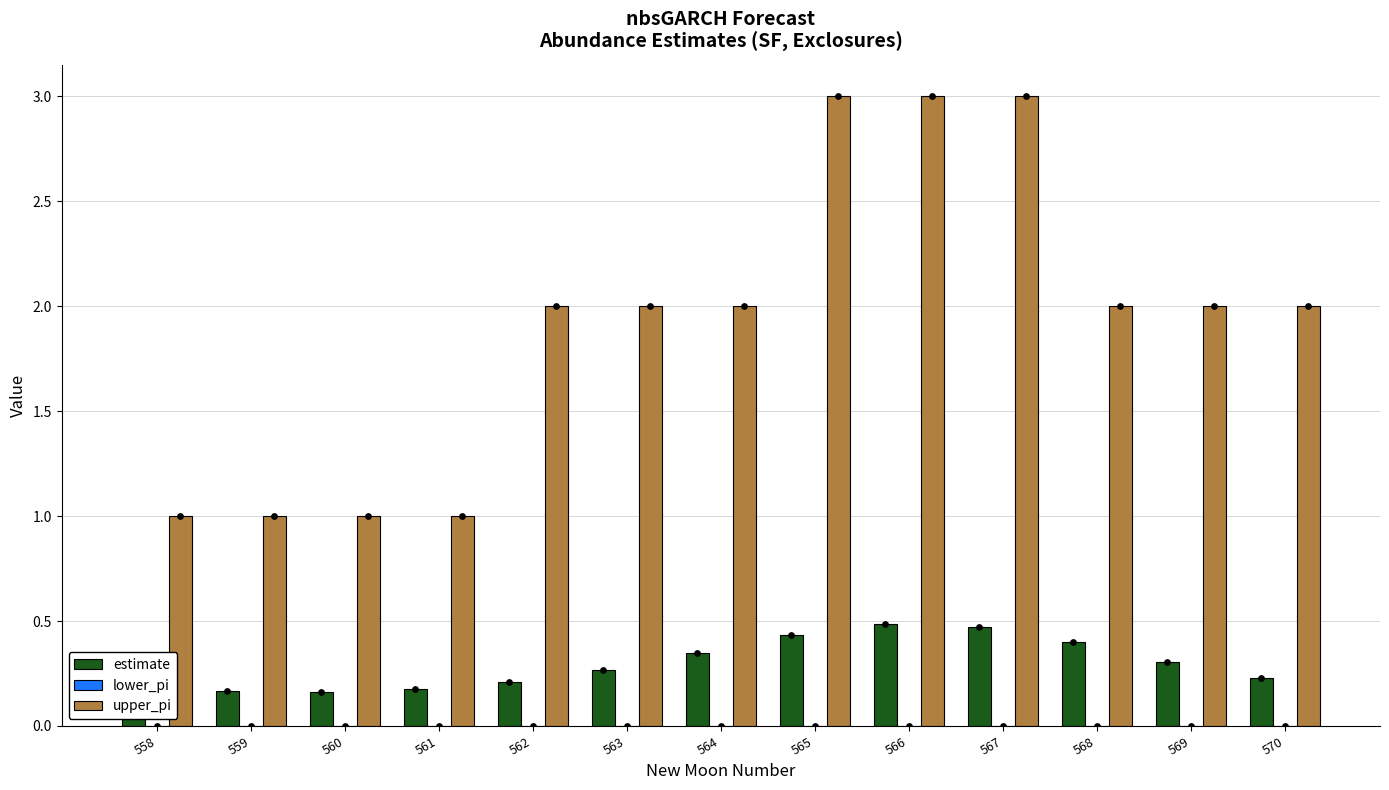

Which series has the widest spread of Y values?

upper_pi